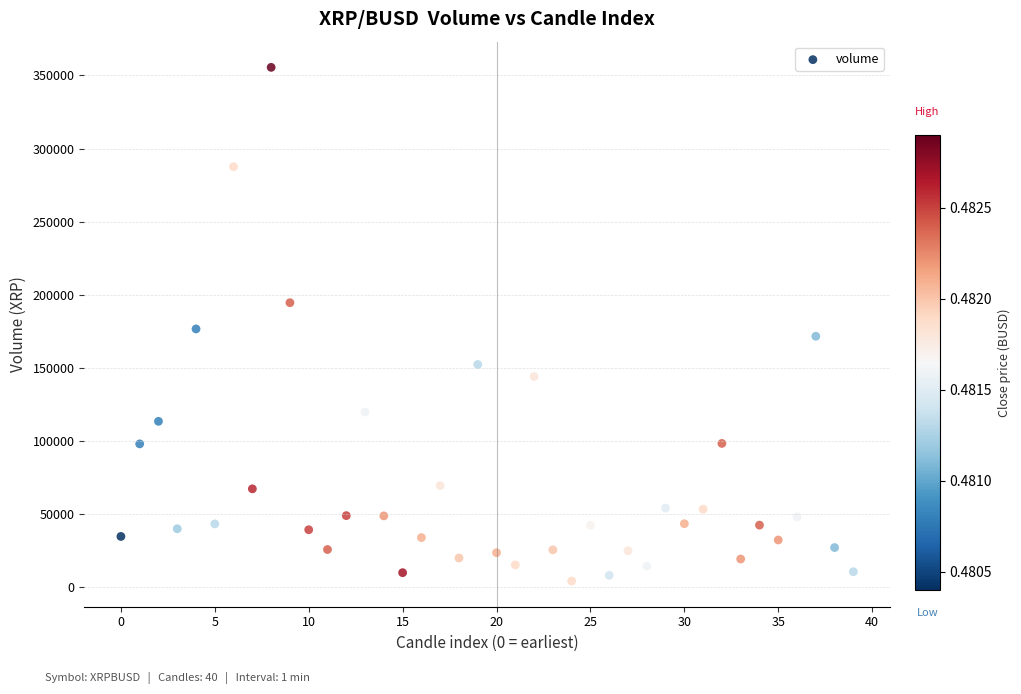

What is the range of Y values (max minus min)?

351208.9